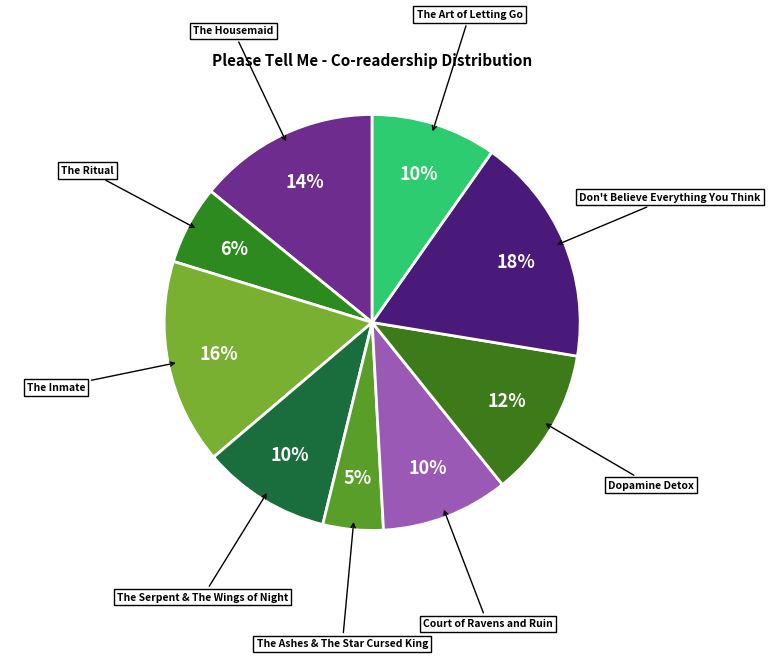

How many slices are in this pie chart?

9